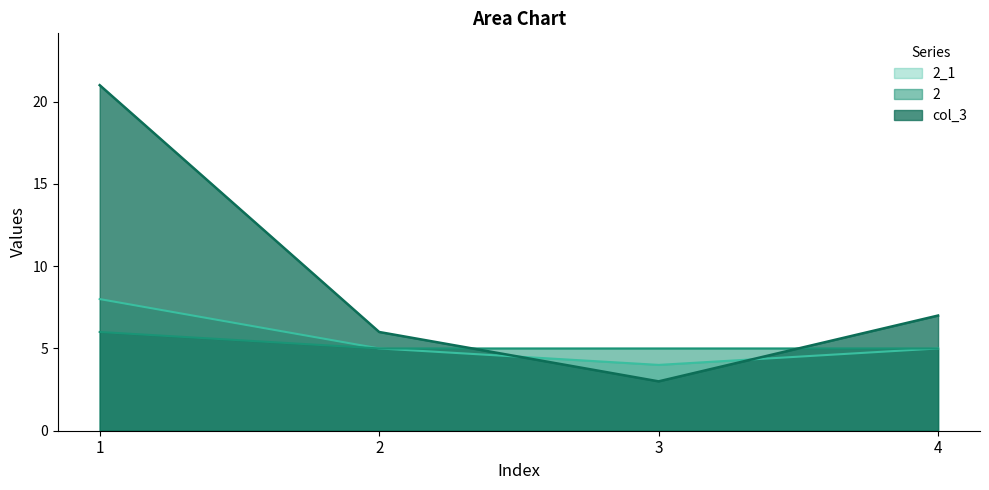

Count the 2 values in the range 5 to 6.

4